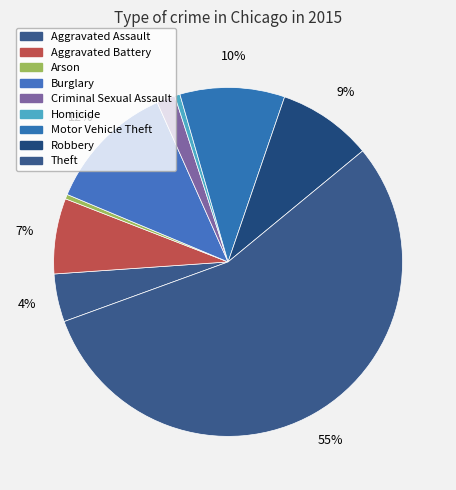

What is the change in value from Homicide to Theft?

+39165